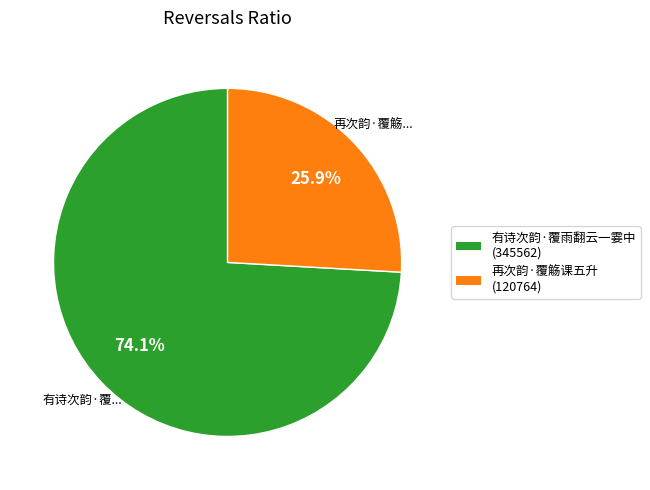

What is the majority slice?

有诗次韵·覆雨翻云一霎中